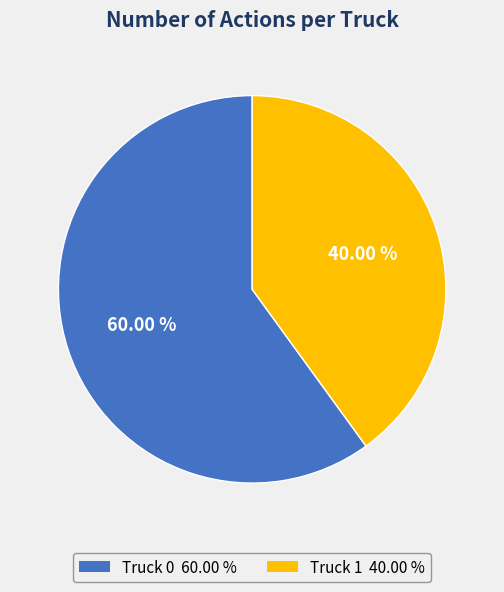

Is it true that Truck 0 is 60% of the pie?

True